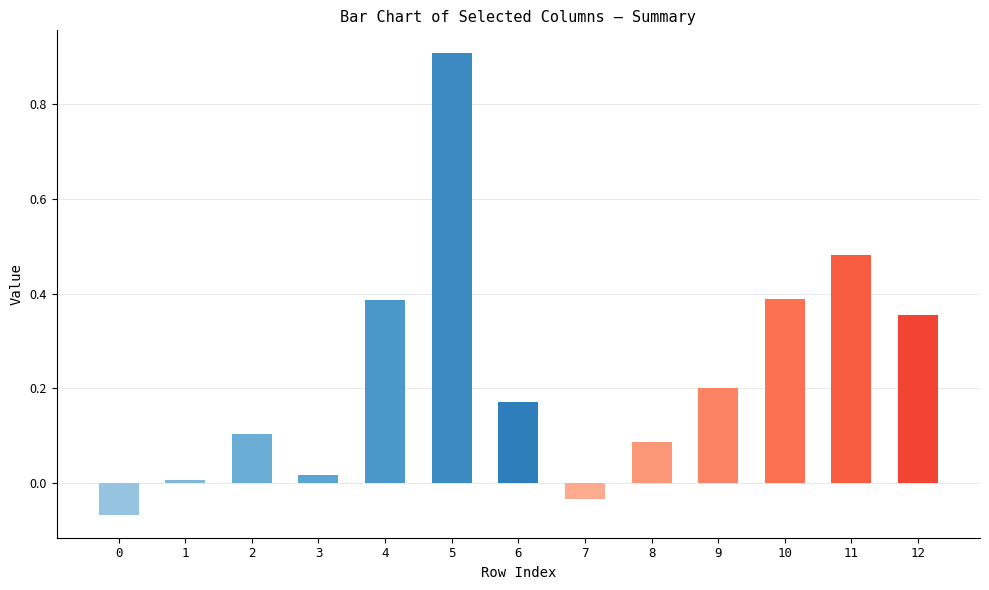

What is the sum of all values?

3.0